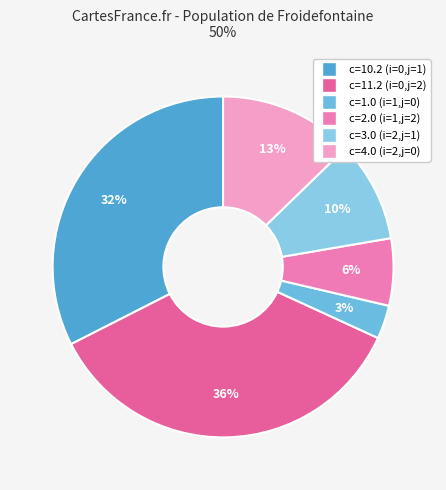

Which category has the biggest portion of the pie?

i=0,j=2